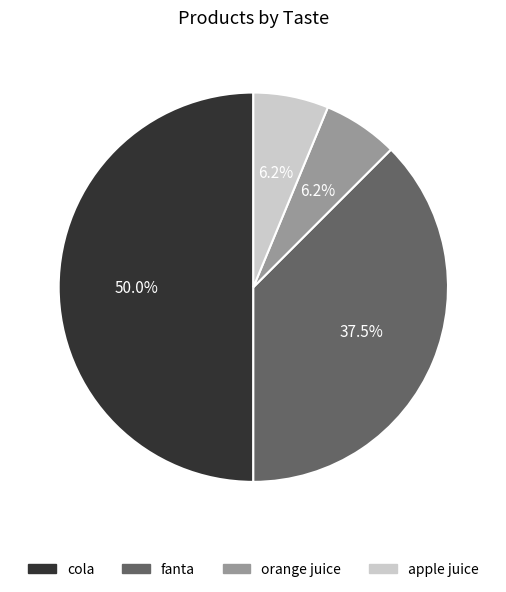

The apple juice slice represents 19% of the pie. True or false?

False